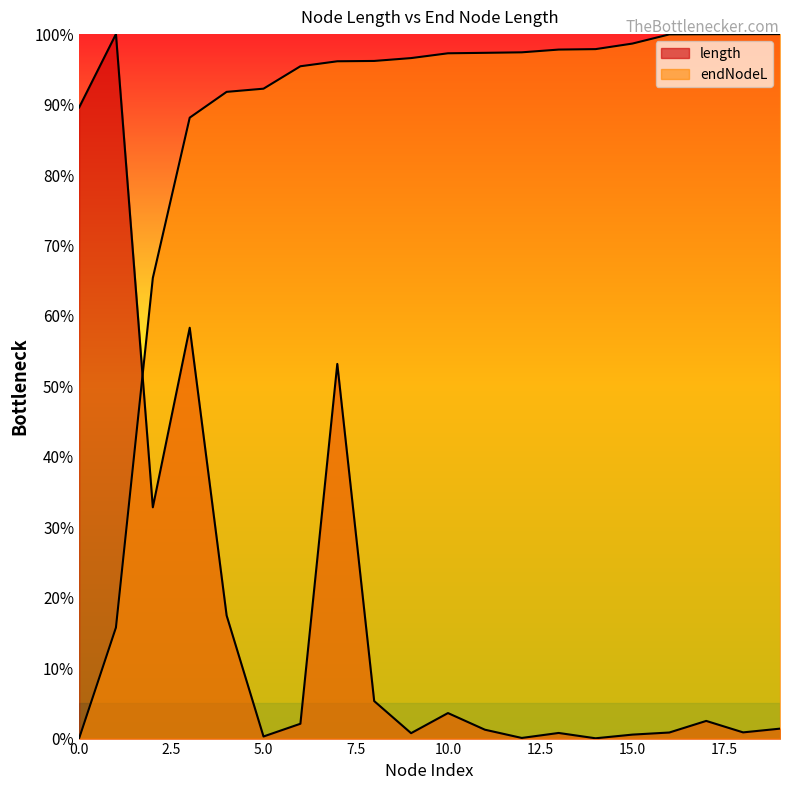

How many positive values does the endNodeL series have?

19